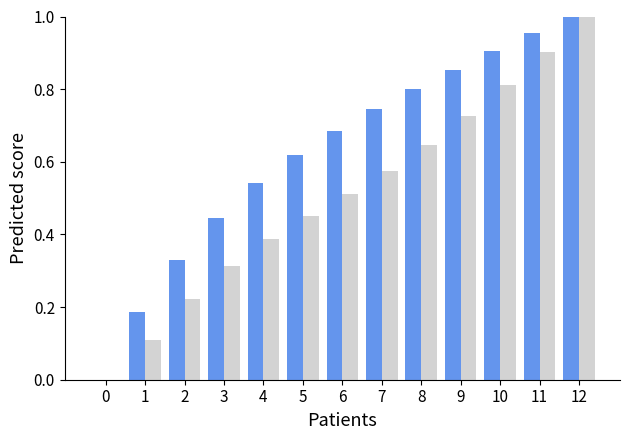

At which category is the sum across all series the highest?

12